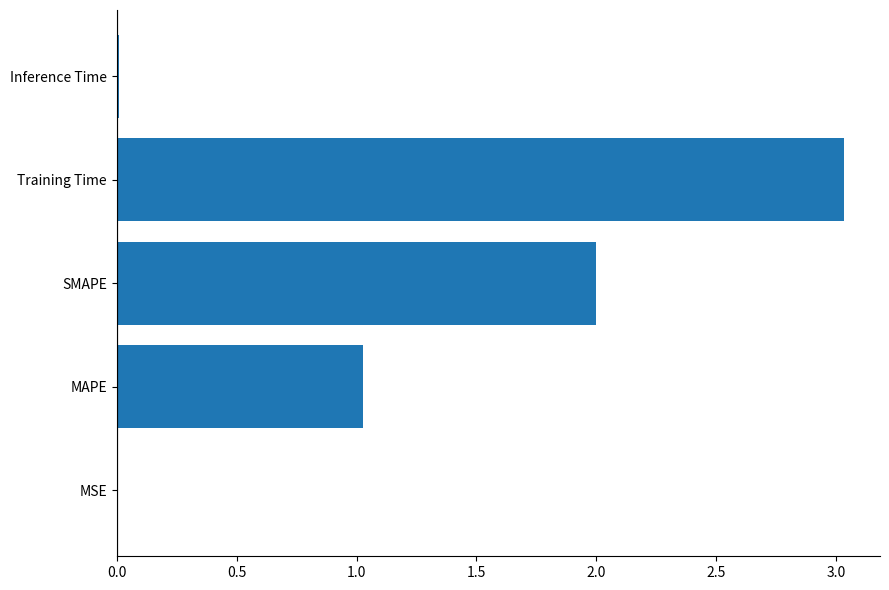

True or false: the data shows 0.0 at Inference Time.

True